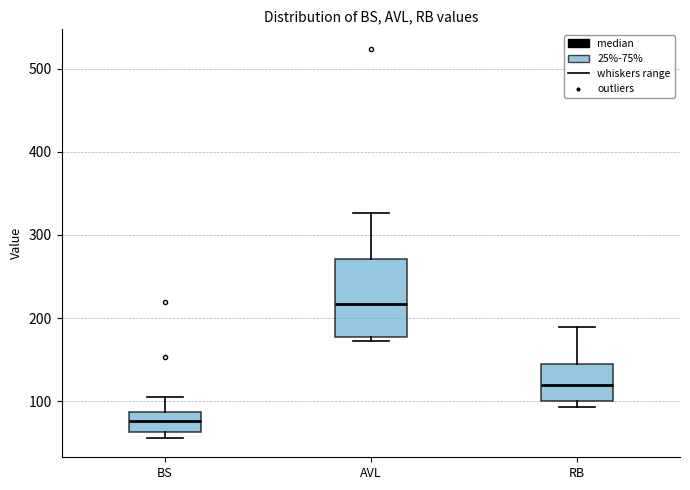

Which box's median line is the lowest?

BS